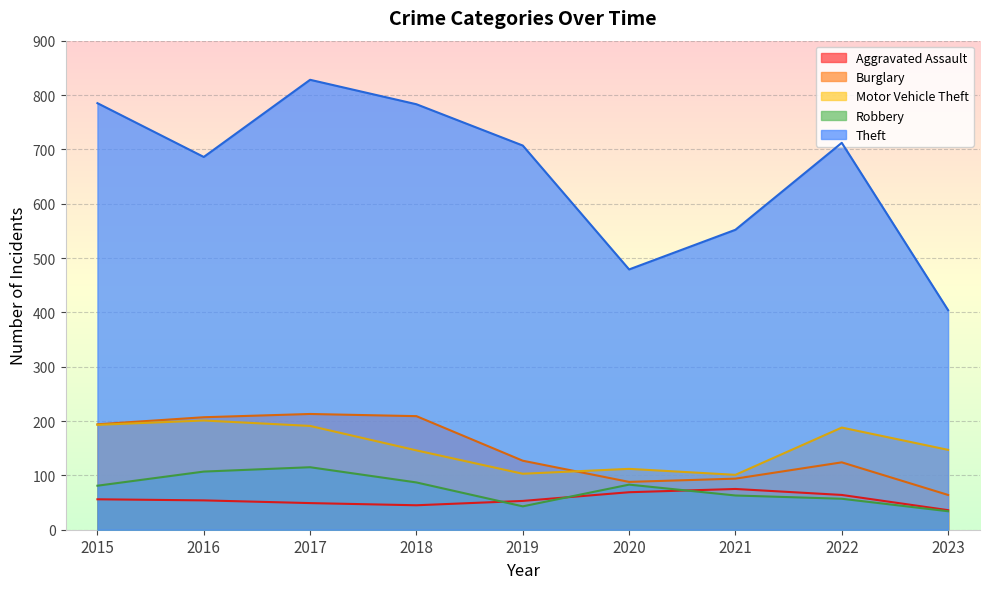

What is the difference between the Robbery values at 2017 and 2018?

28